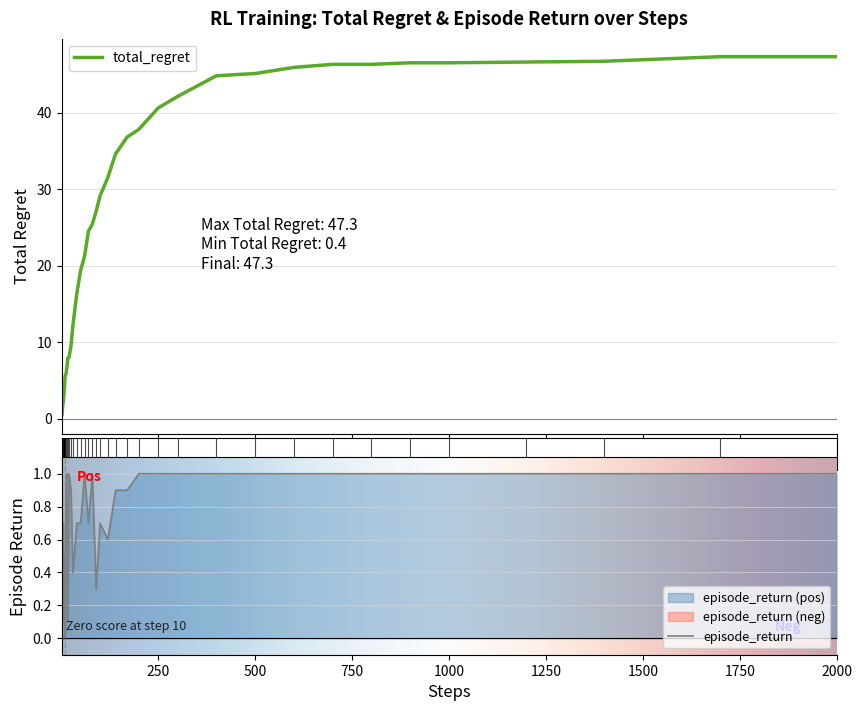

How many lines are shown in the chart?

2